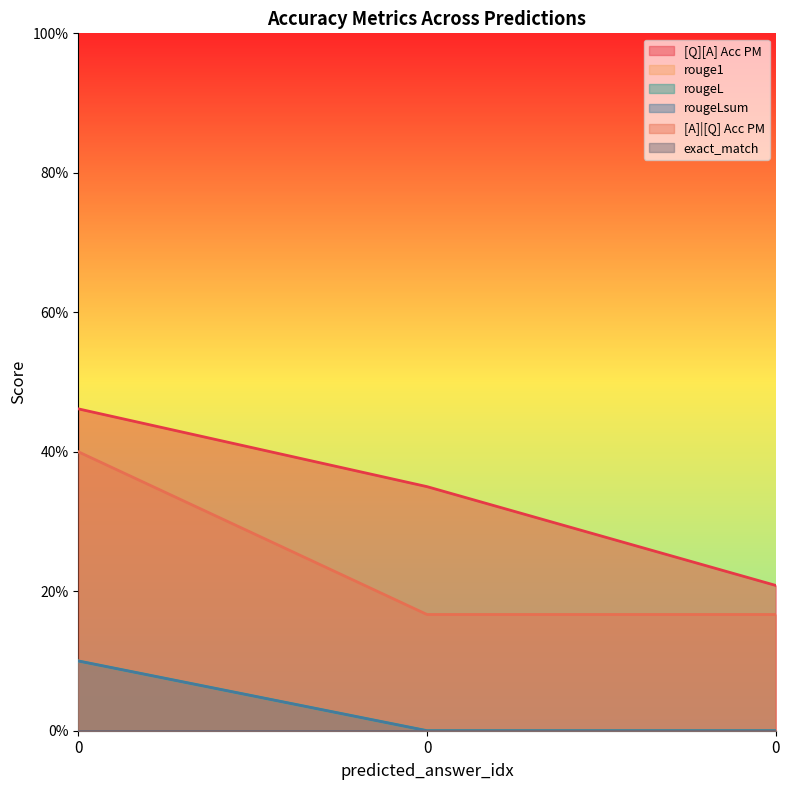

The rougeL series shows 0.0 at 0. True or false?

False